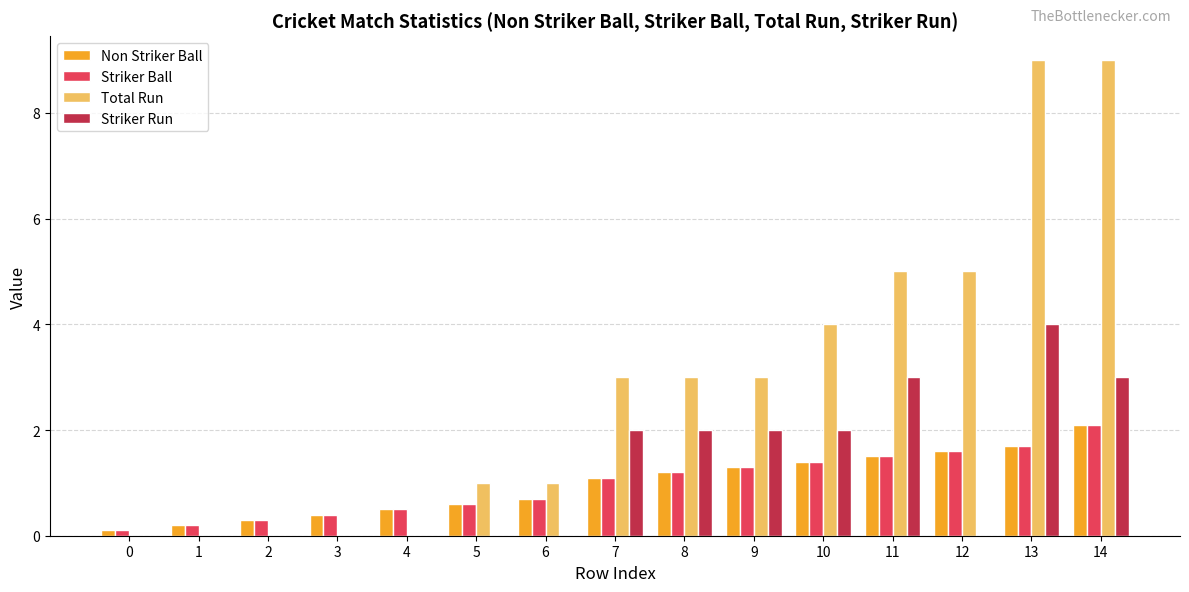

How many groups of bars are there?

15